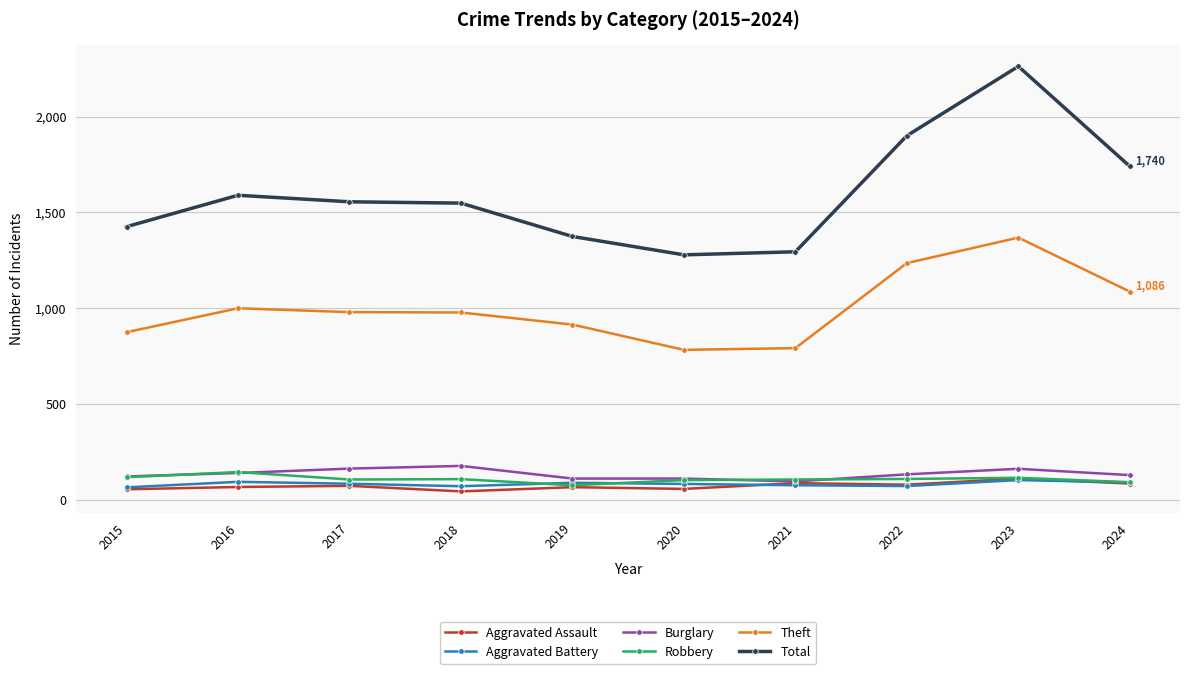

What is the average value of the Burglary series?

133